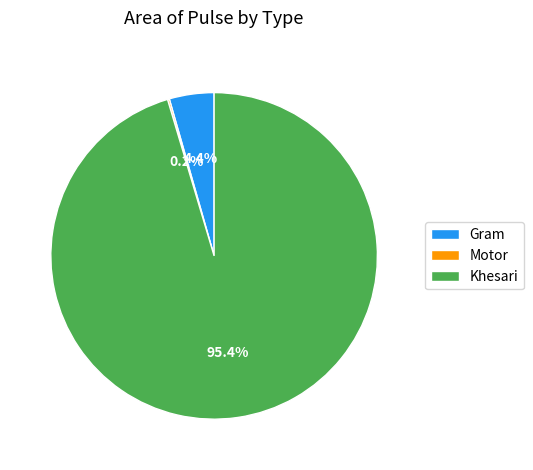

To the nearest percent, what portion does Gram represent?

4%